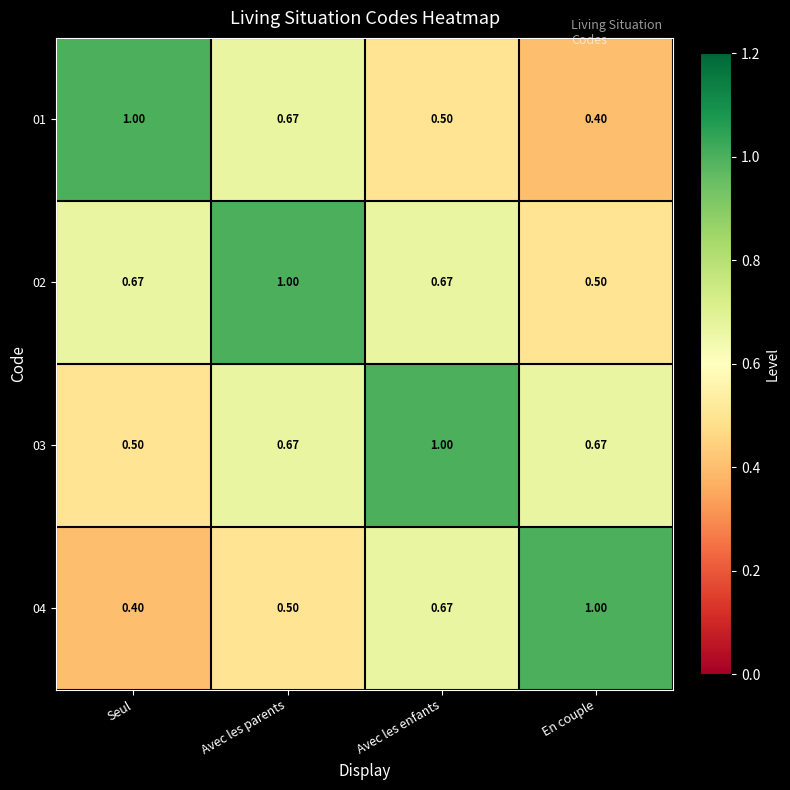

Is the value of 04 at En couple greater than the value of 03 at Avec les parents?

Yes